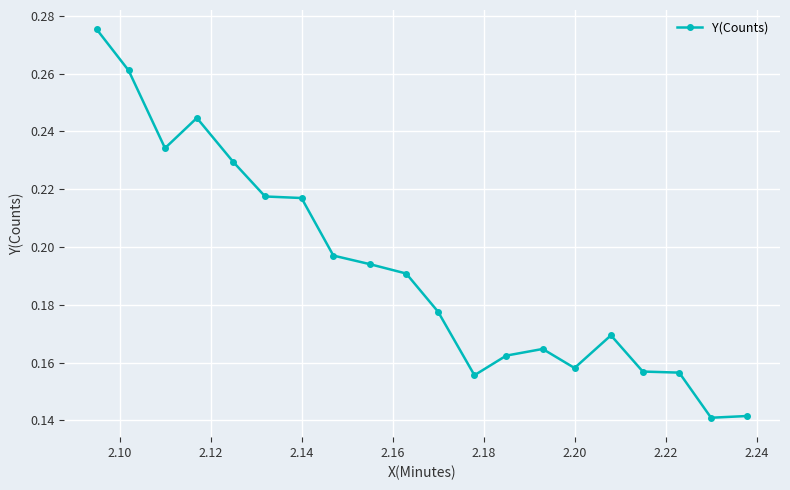

True or false: the data has more than 0 interior local peaks.

True